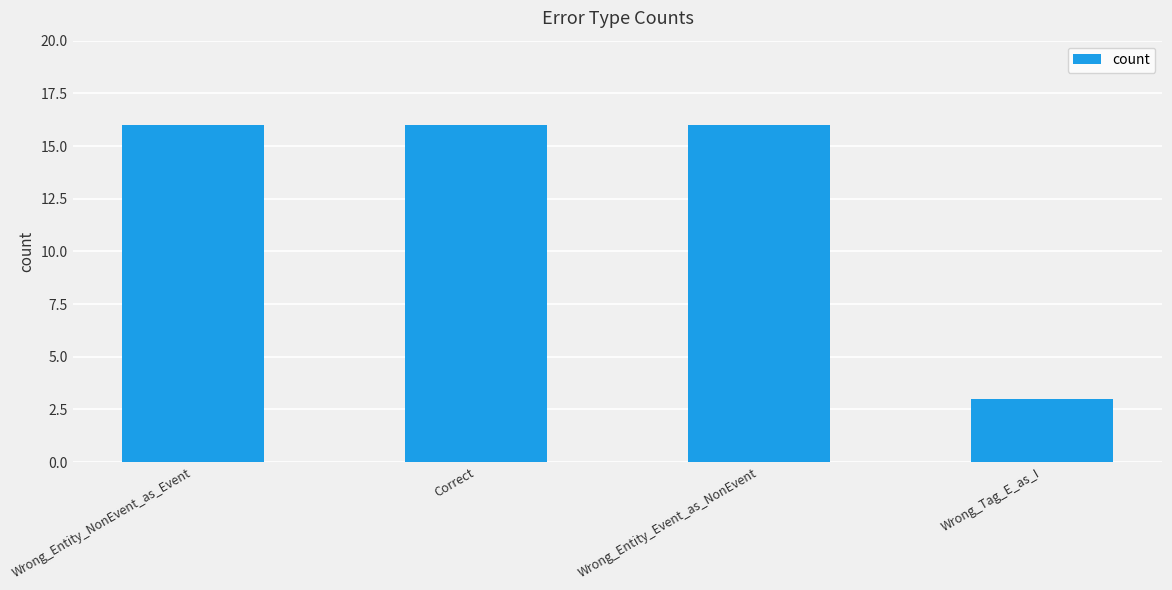

How many series are shown in this chart?

1